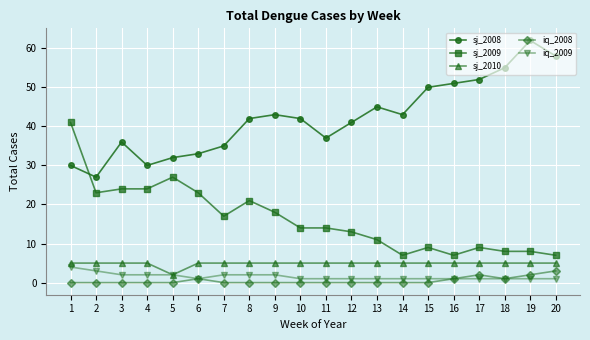

True or false: sj_2009 has a value of 7 at 16.

True